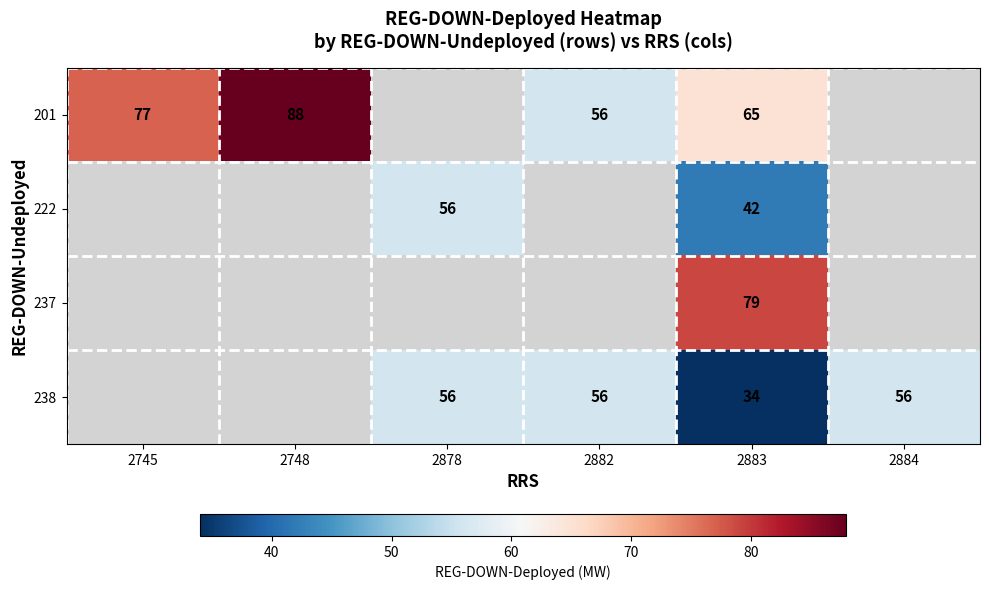

What is the sum of the 238 values at 2882 and 2878?

112